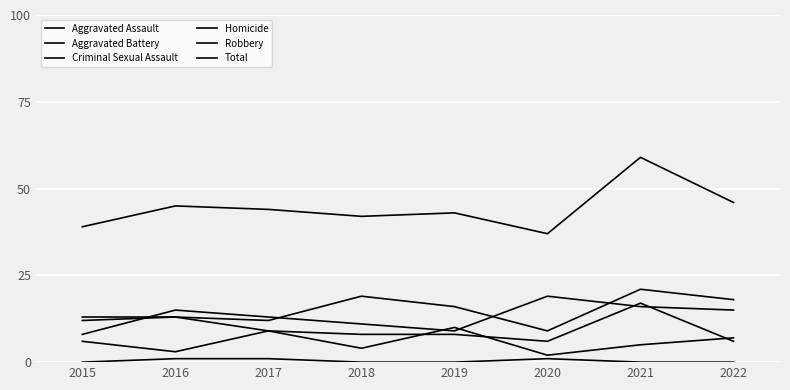

How many lines are shown in the chart?

6